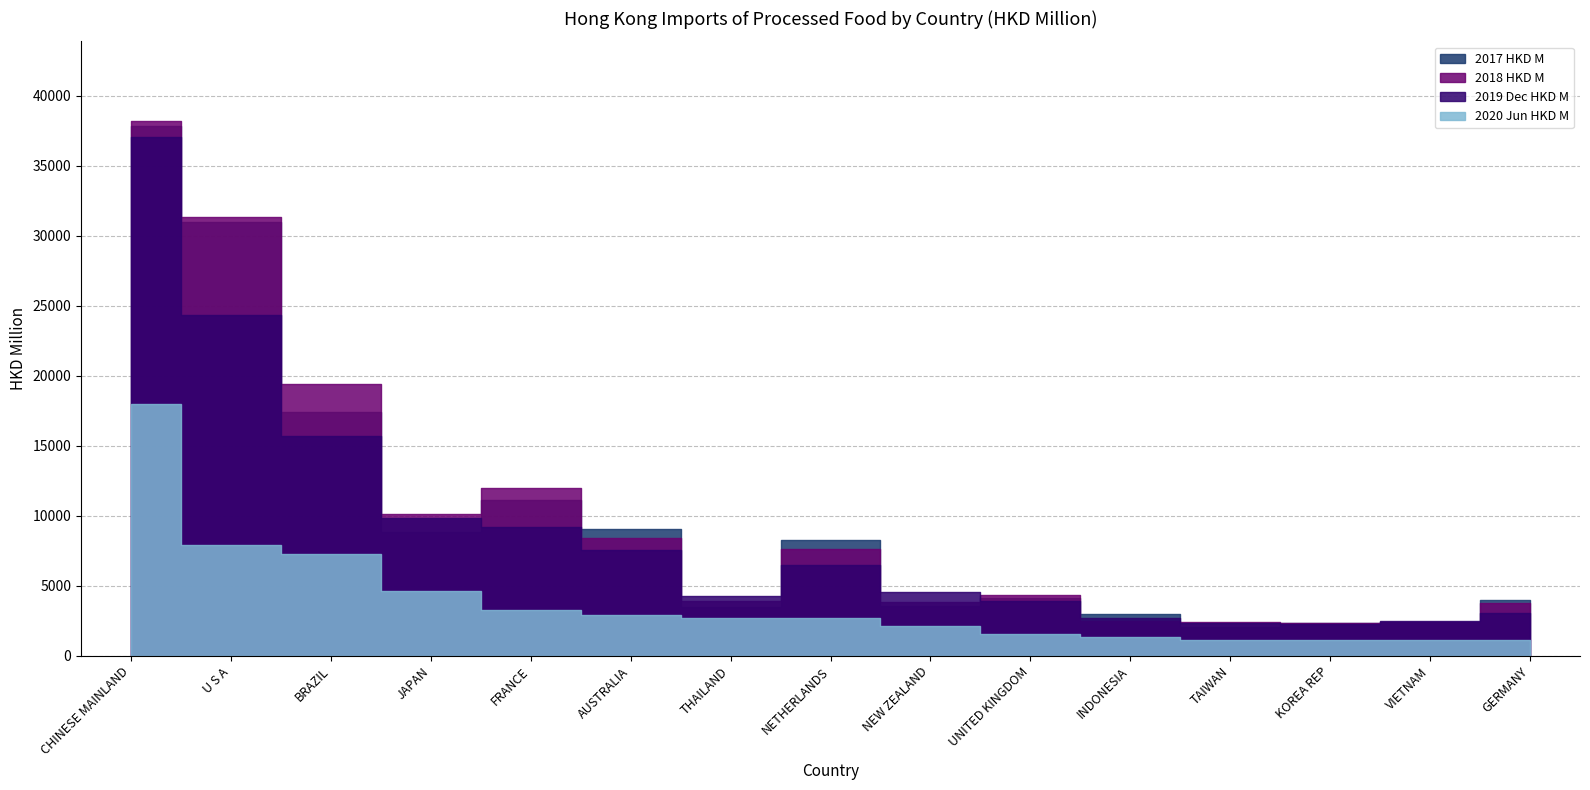

Which has a higher value, NETHERLANDS or FRANCE?

FRANCE